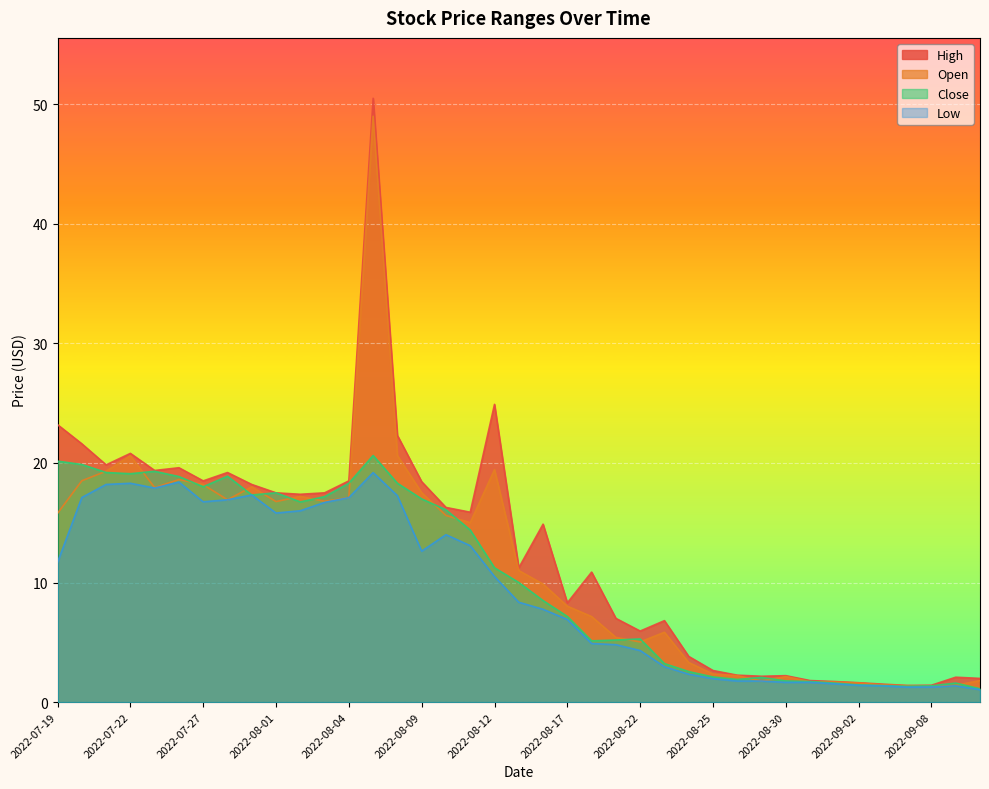

The Close series shows 19.2 at 2022-07-21. True or false?

True